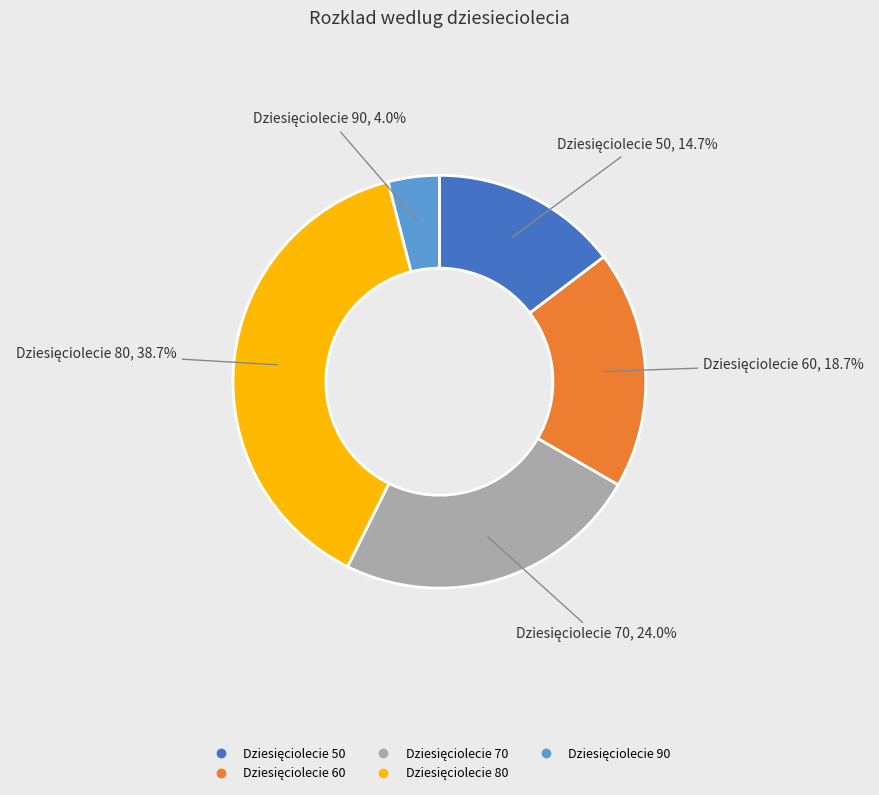

How many slices are in this pie chart?

5